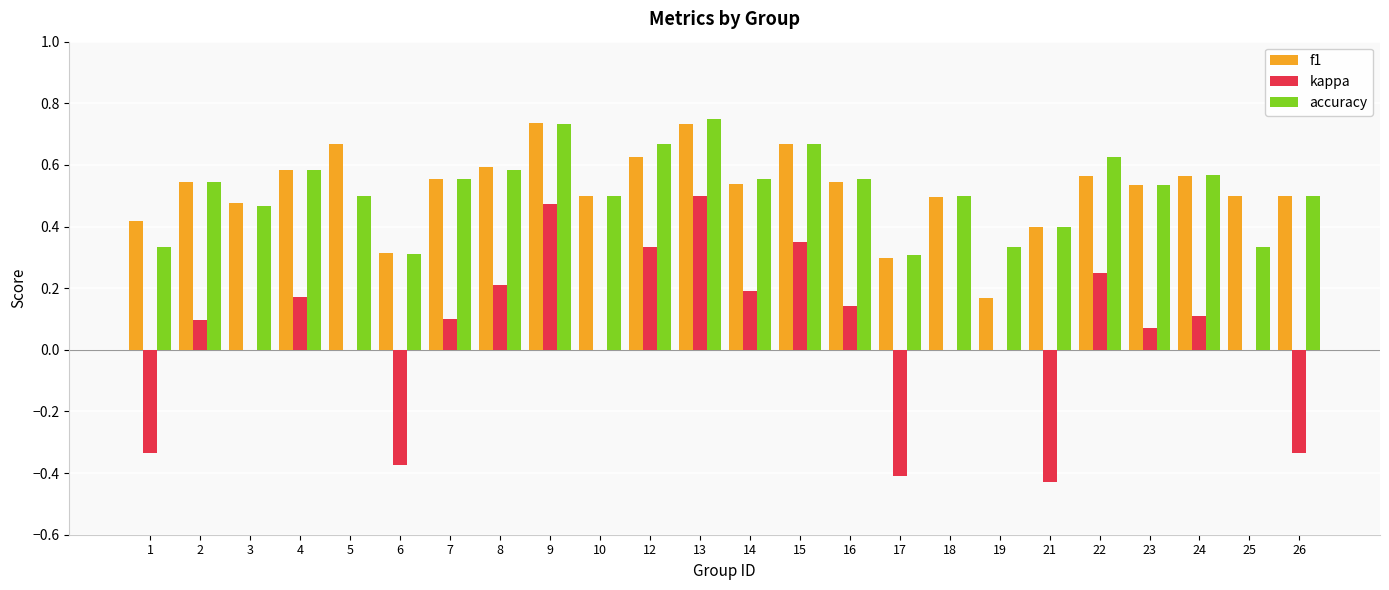

Which series has the largest range (max minus min)?

kappa